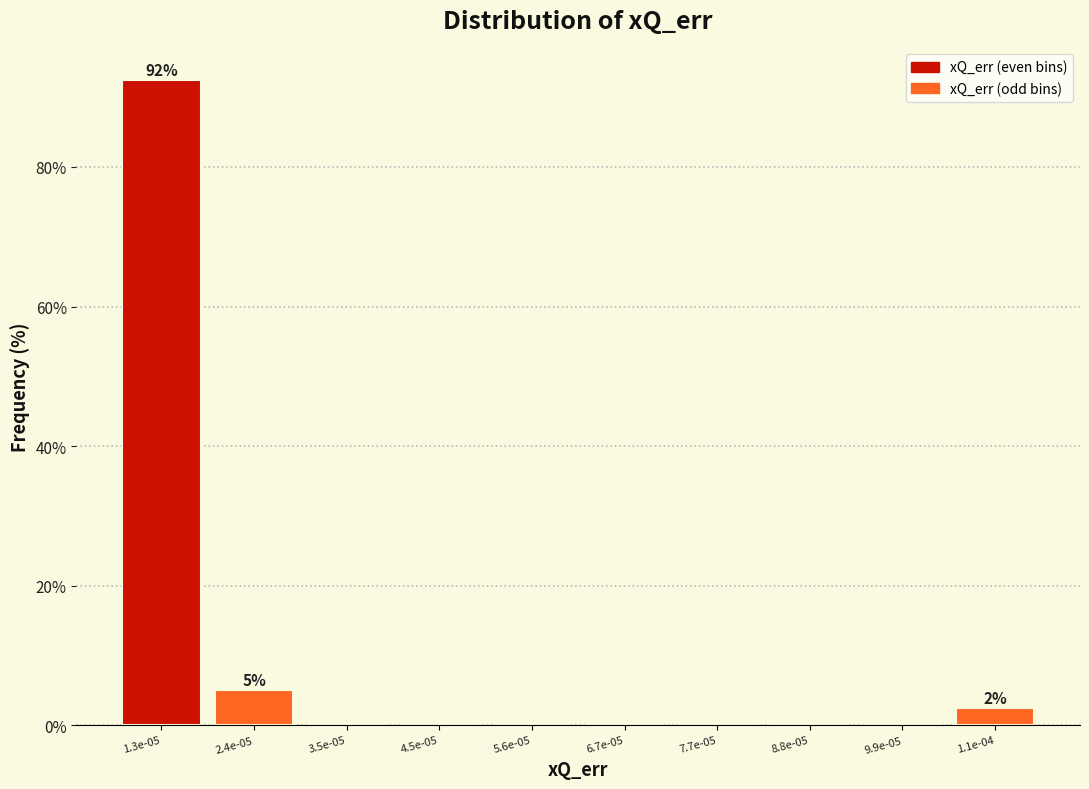

Reading left to right, transcribe all the data shown in this chart.

1.3e-05=92.5	2.4e-05=5.0	3.5e-05=0.0	4.5e-05=0.0	5.6e-05=0.0	6.7e-05=0.0	7.7e-05=0.0	8.8e-05=0.0	9.9e-05=0.0	1.1e-04=2.5